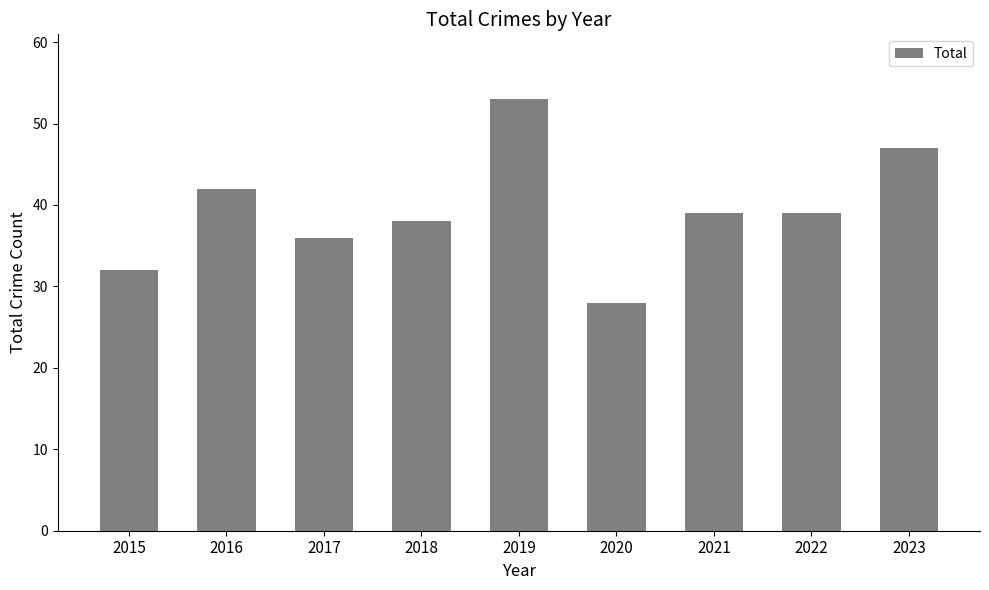

Reading left to right, transcribe all the data shown in this chart.

32	42	36	38	53	28	39	39	47